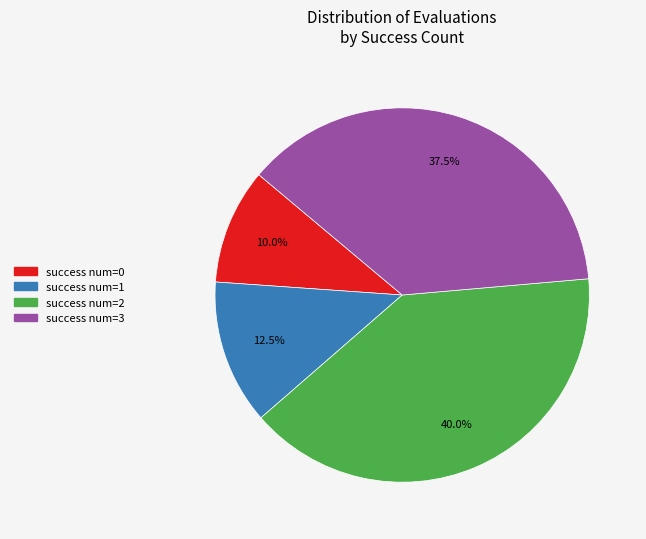

Is there any slice that represents more than half of the pie?

No